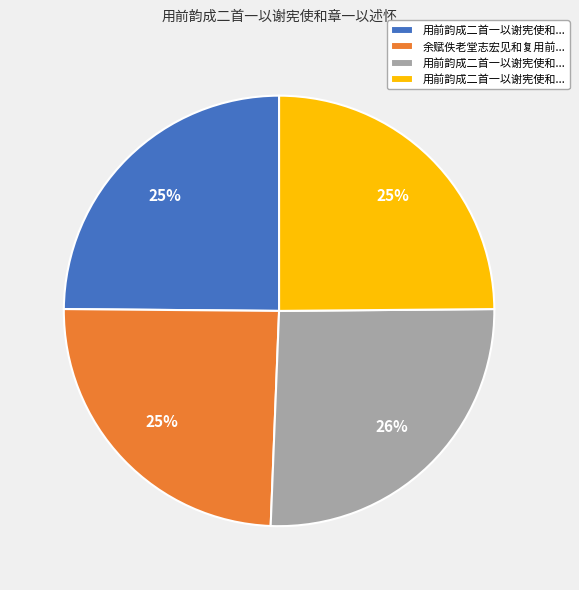

Is there any slice that represents more than half of the pie?

No